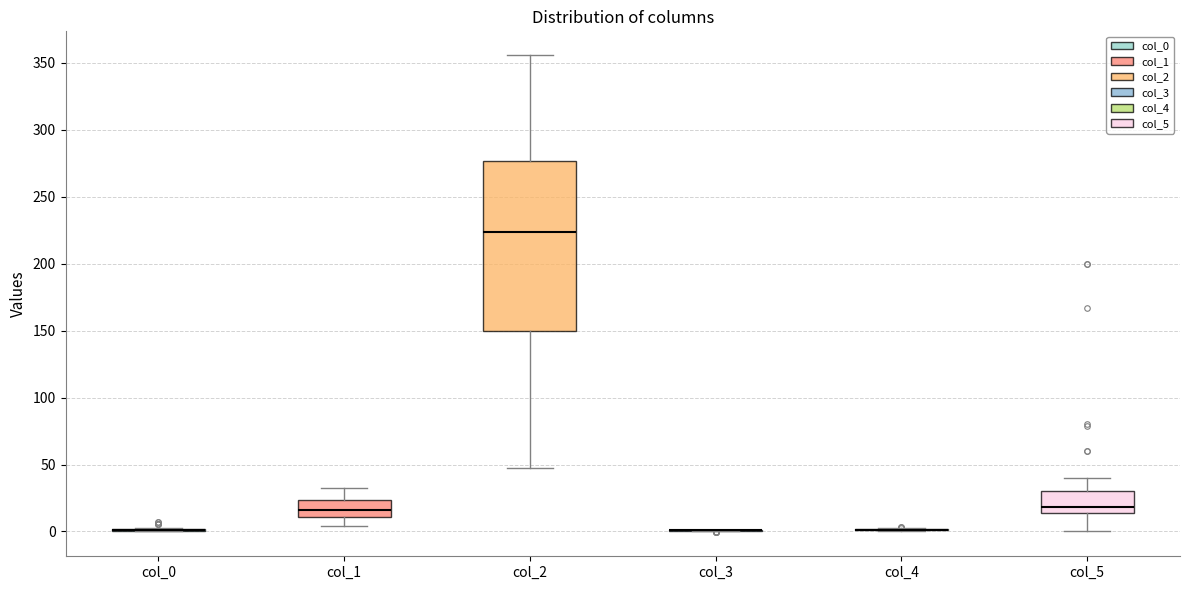

Where does the upper whisker of the box for col_5 end on the y-axis? The values are not printed on the chart, so give them approximately, as read against the axis.

40